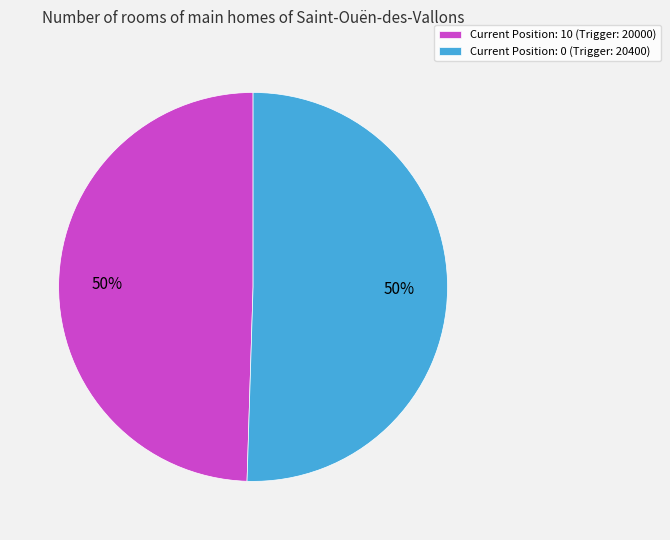

To the nearest percent, what percentage of the pie is Current Position: 0 (Trigger: 20400)?

50%